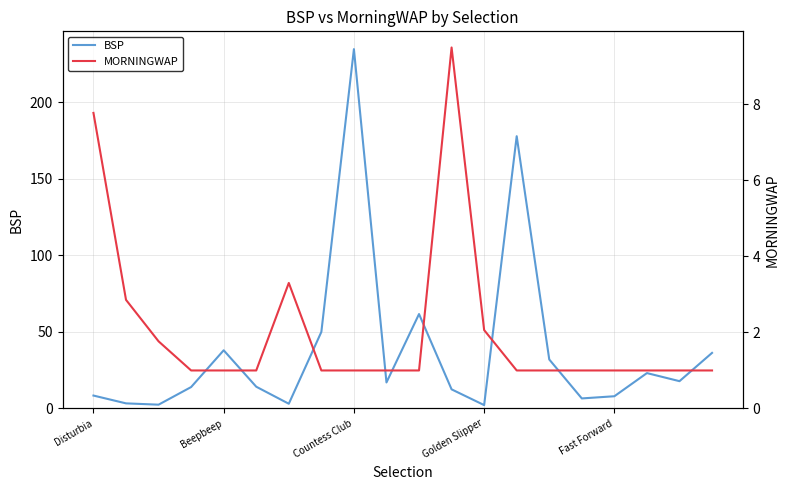

What is the value of the BSP point at the 8th from the left?

50.0